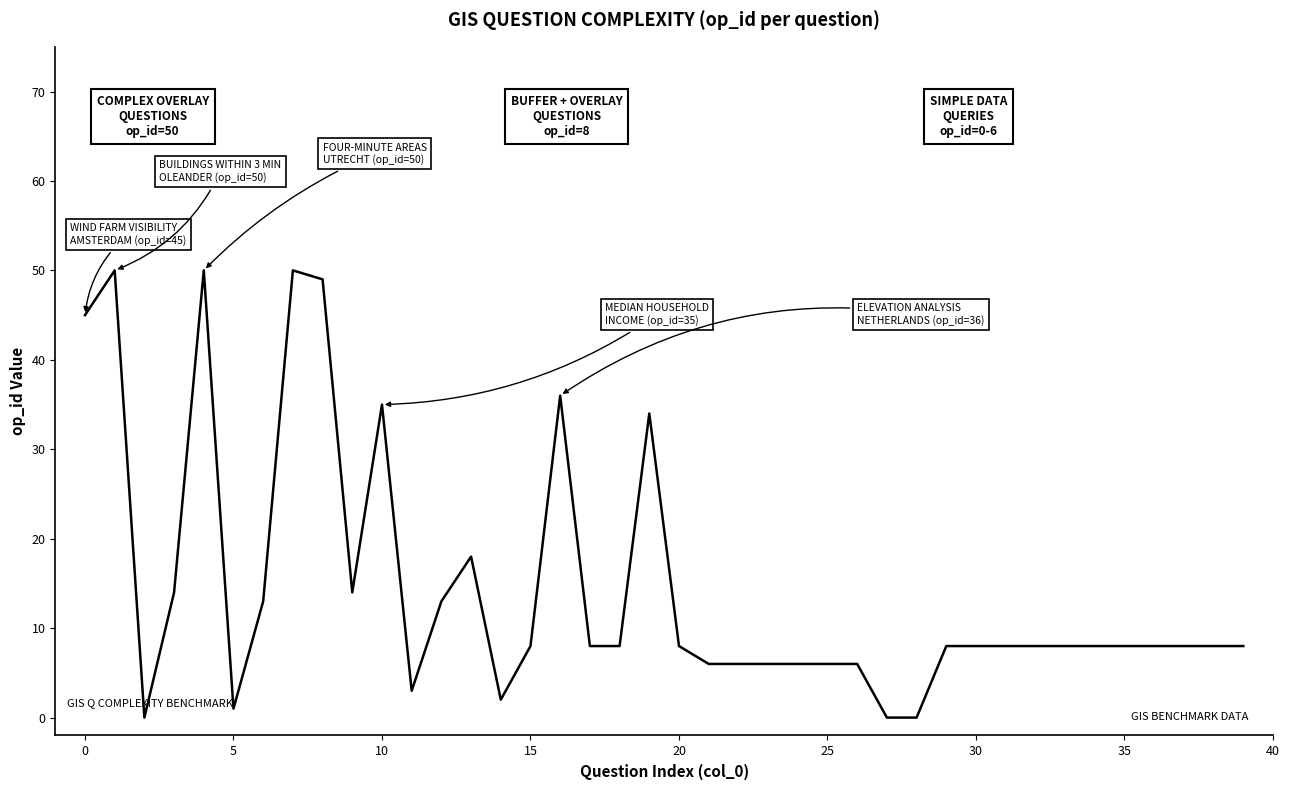

What is the maximum value shown in the chart?

50